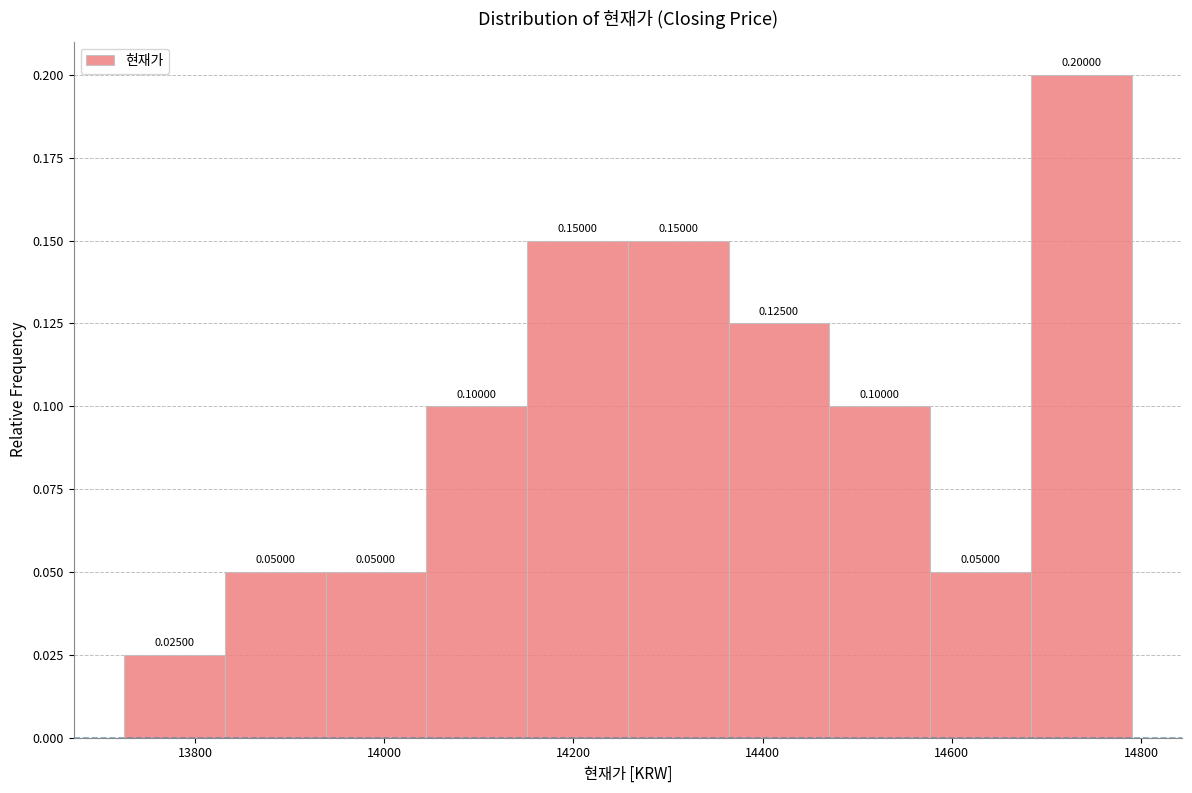

Reading left to right, transcribe this chart: for each bar, give the range it covers on the x-axis and its height. The bar edges are not printed on the chart, so give them approximately, as read against the axis.

13720 to 13840: 0.02500
13840 to 13940: 0.05000
13940 to 14040: 0.05000
14040 to 14160: 0.10000
14160 to 14260: 0.15000
14260 to 14360: 0.15000
14360 to 14480: 0.12500
14480 to 14580: 0.10000
14580 to 14680: 0.05000
14680 to 14800: 0.20000